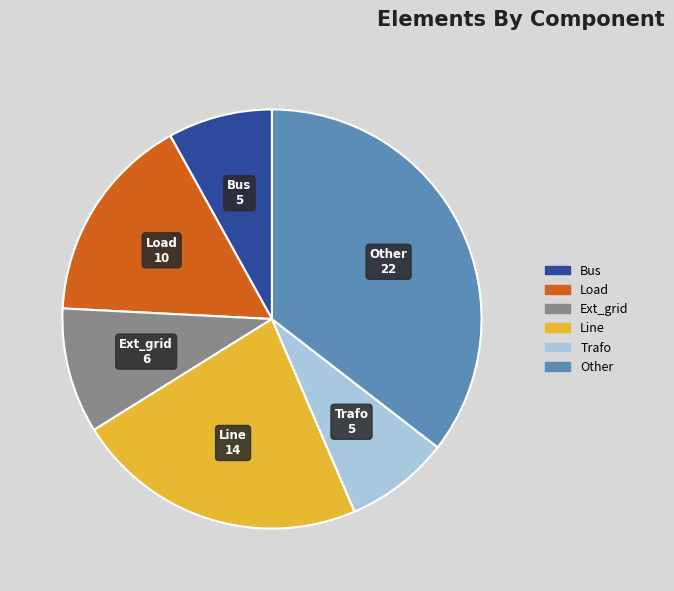

Is there a majority slice in this chart?

No